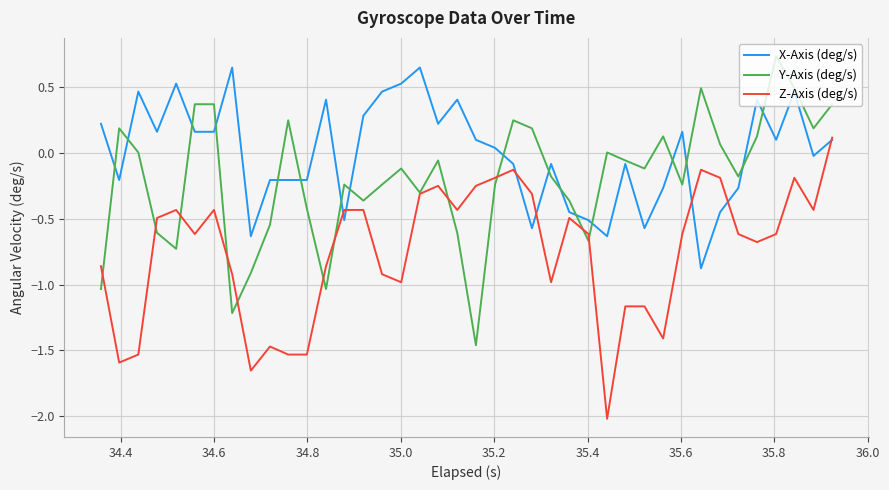

What is the difference between the second highest and second lowest values in the Y-Axis (deg/s) series?

1.7